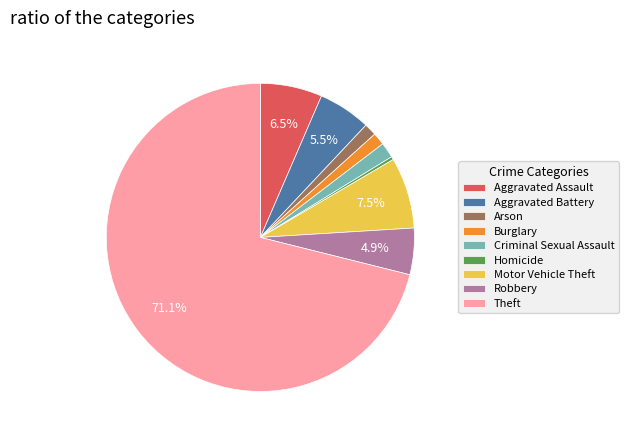

Do Aggravated Battery and Homicide together represent more than half of the pie?

No